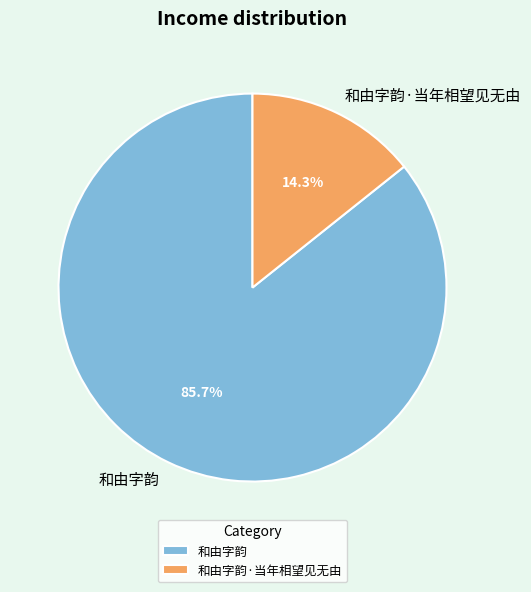

True or false: 和由字韵·当年相望见无由 accounts for 14% of the total.

True